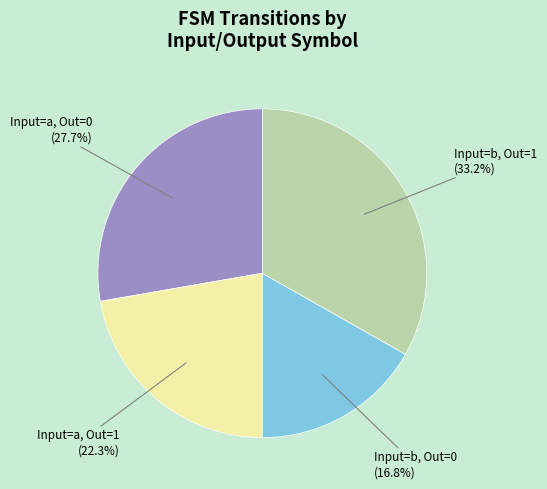

Is there any slice that represents more than half of the pie?

No